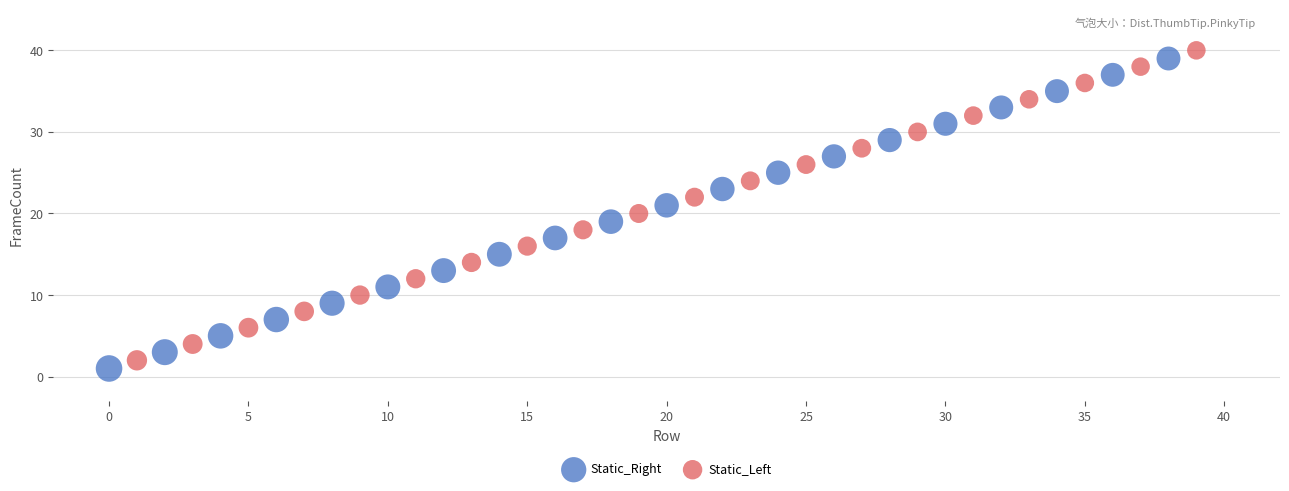

What are all the series names shown in the legend?

Static_Right, Static_Left